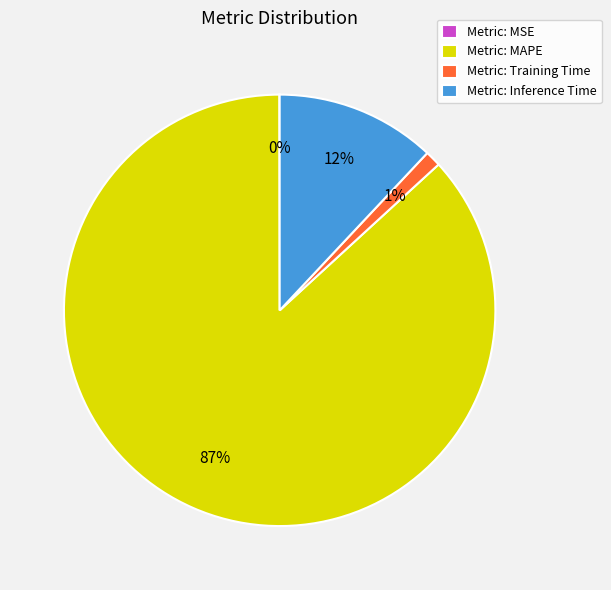

Between Metric: Training Time and Metric: Inference Time, which is larger?

Metric: Inference Time